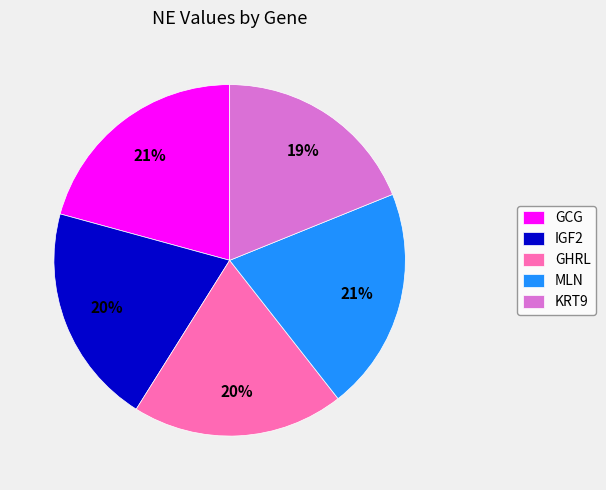

Does KRT9 account for over 50% of the chart?

No